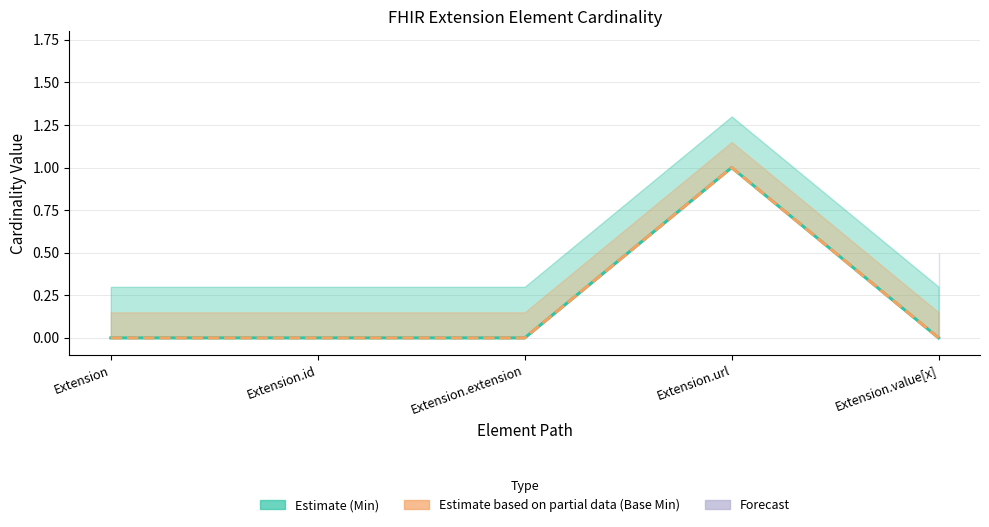

True or false: Base Min has more than 1 interior local peaks.

False